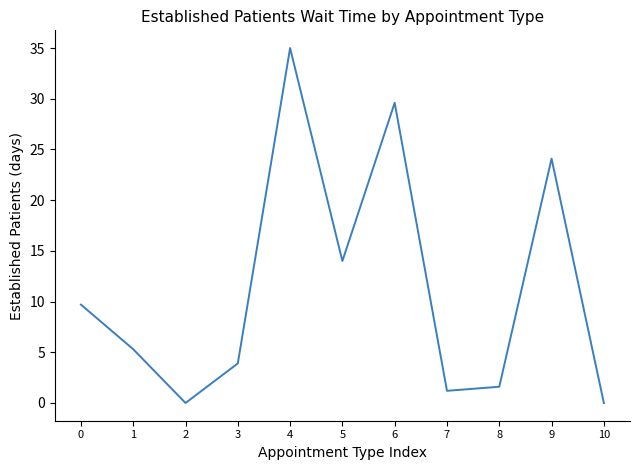

The chart shows a value of 10.8 at 10. True or false?

False